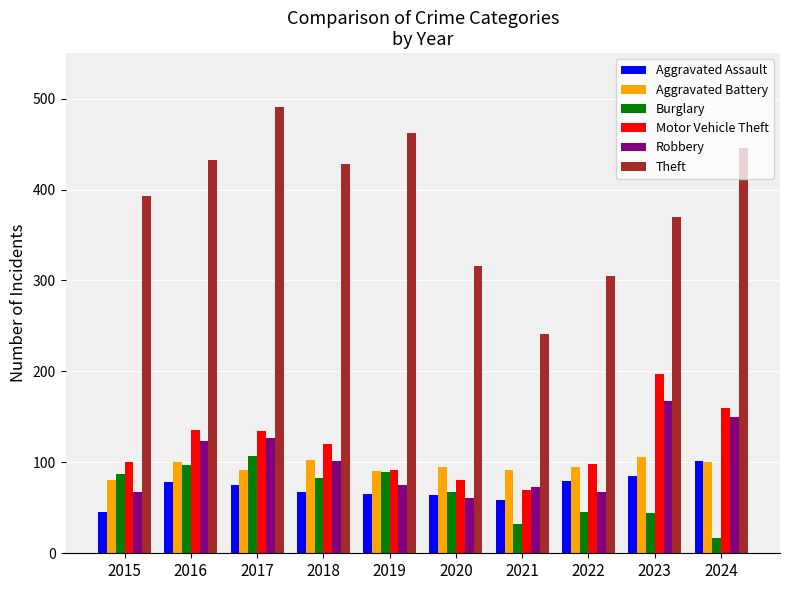

What is the minimum value shown in the chart?

17